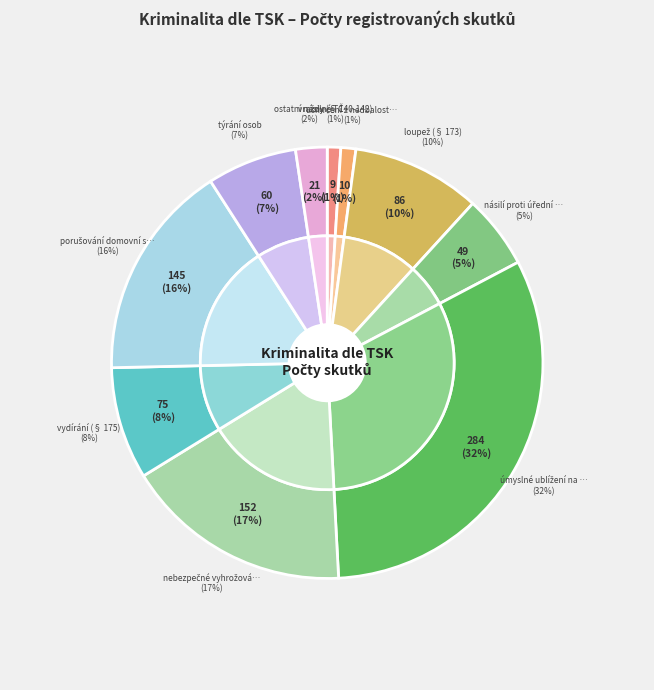

Which has a higher value, usmrcení z nedbalosti (§ 143) or porušování domovní svobody (§ 178)?

porušování domovní svobody (§ 178)